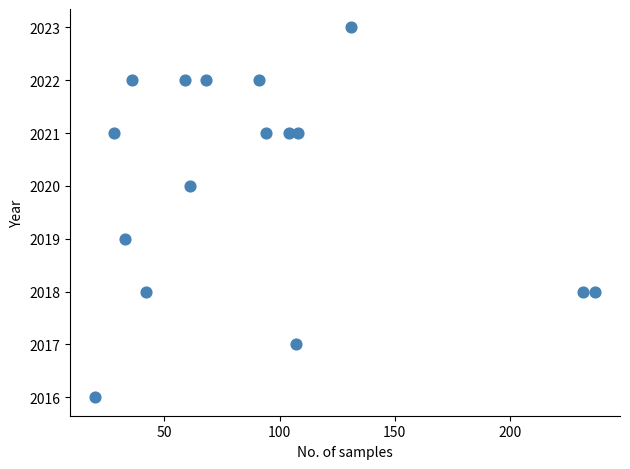

What is the range of Y values (max minus min)?

7